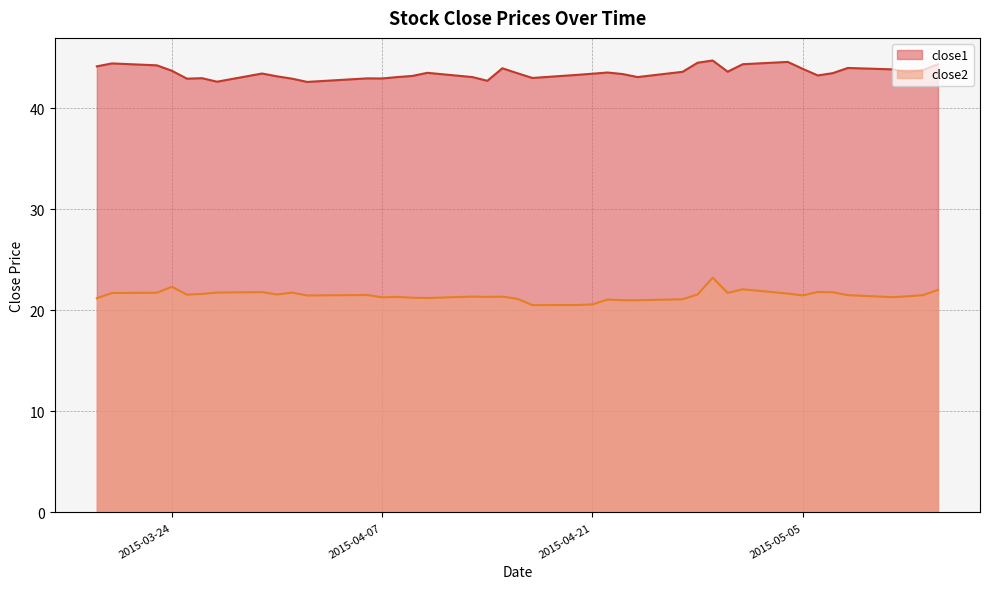

The close1 series shows 58.7 at 2015-05-12. True or false?

False